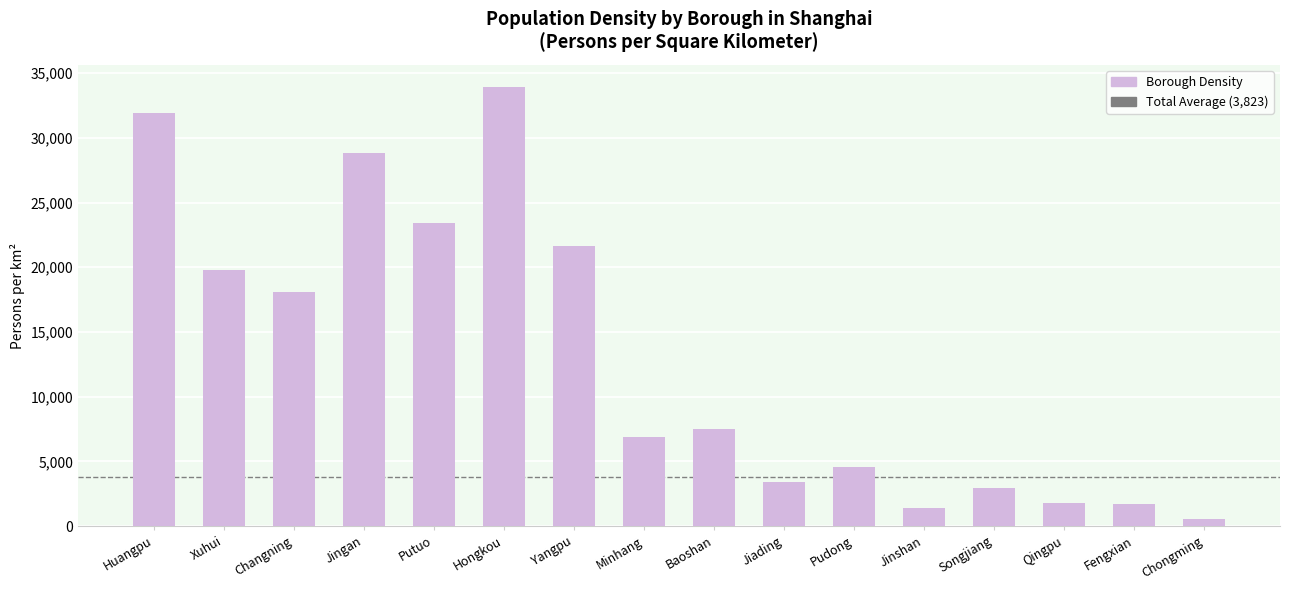

What is the difference between the values at Fengxian and Jinshan?

302